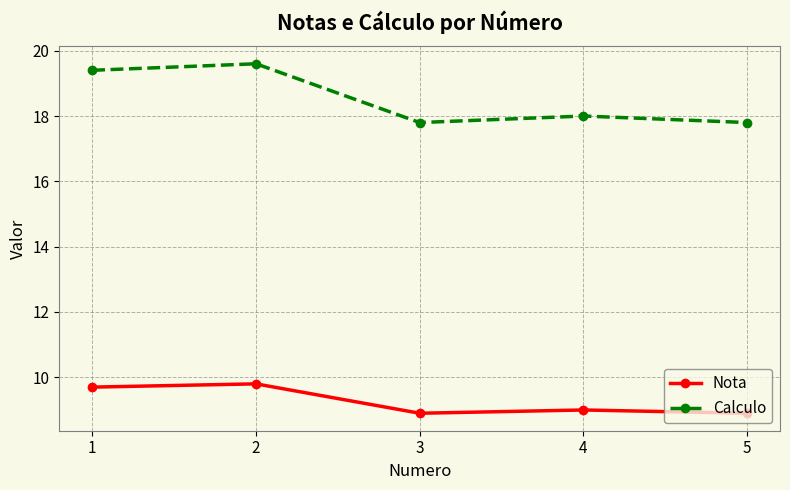

True or false: Nota and Calculo cross at least once.

False